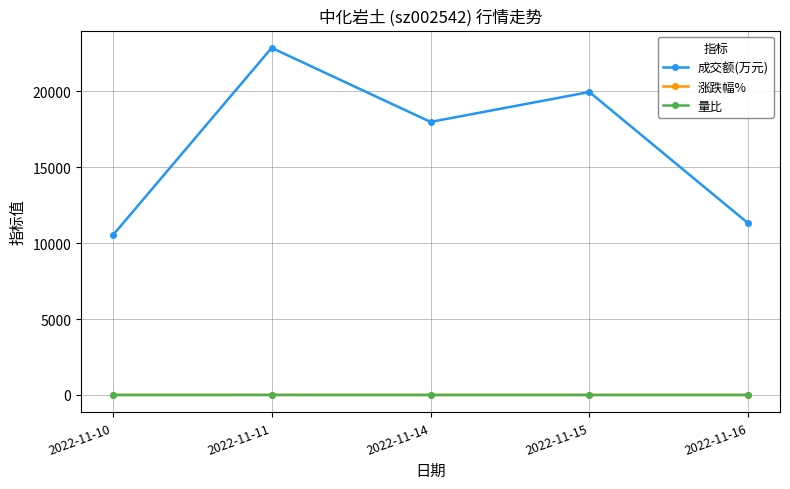

True or false: 量比 and 成交额(万元) intersect in this chart.

False